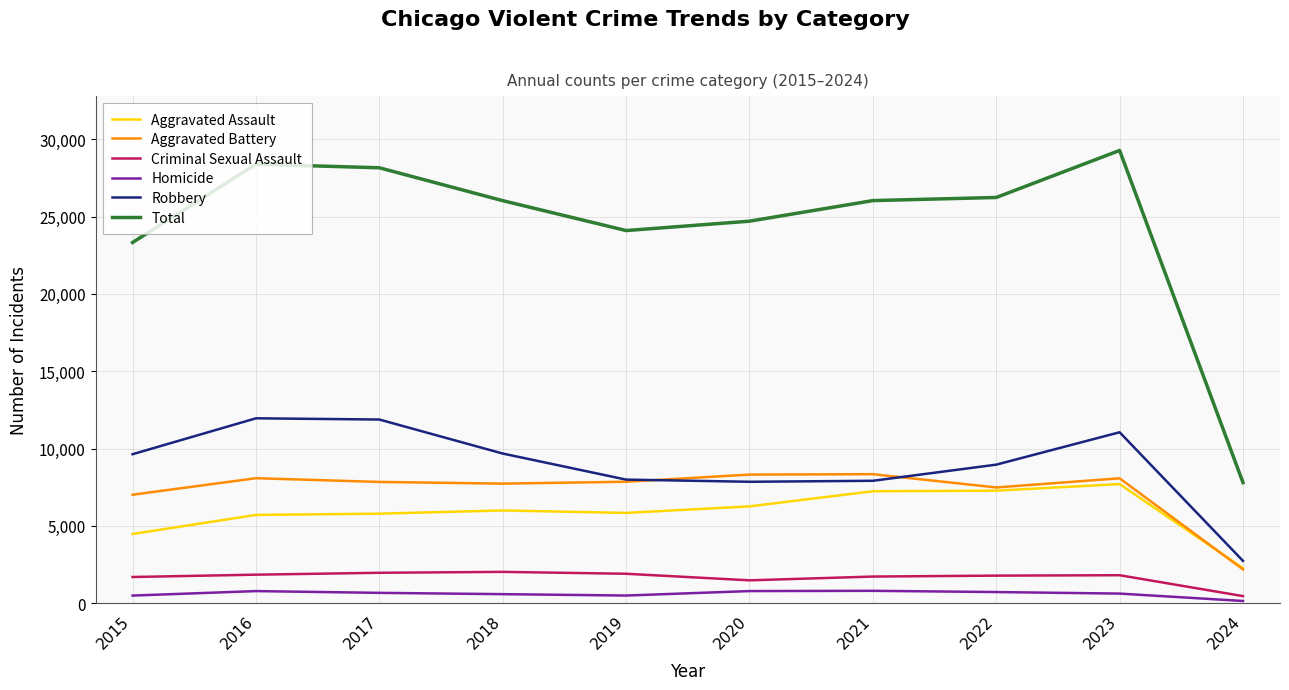

The Robbery series shows 8084 at 2017. True or false?

False